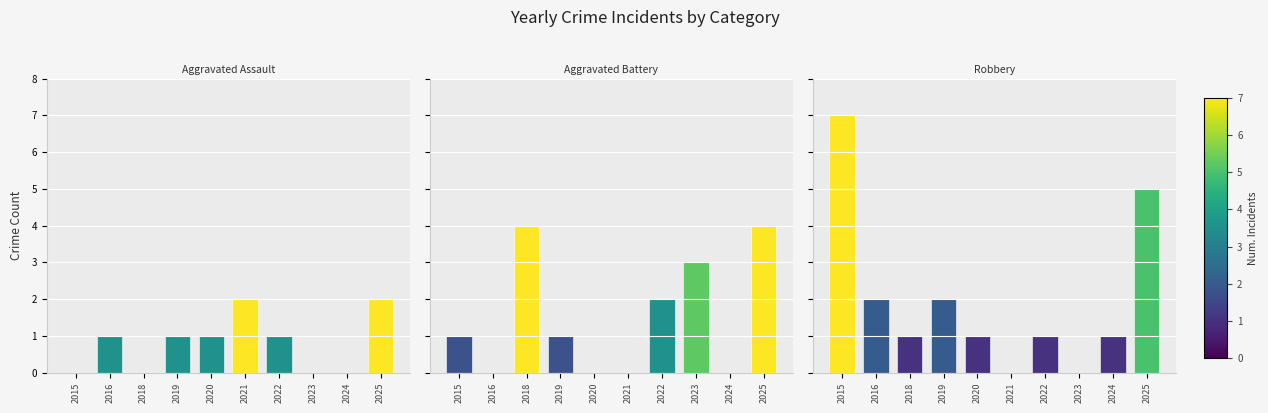

At 2021, list the series in order from largest to smallest.

Aggravated Assault, Aggravated Battery, Robbery